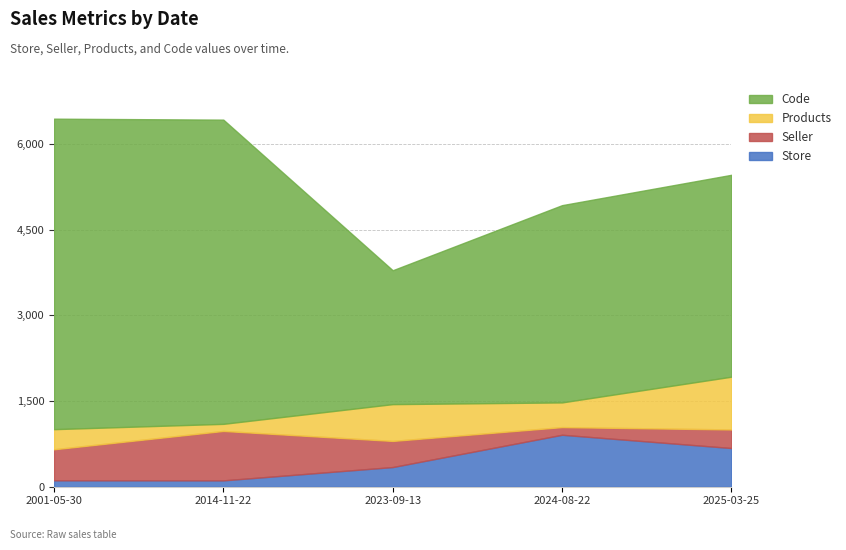

The value of Code at 2001-05-30 is 8526. True or false?

False